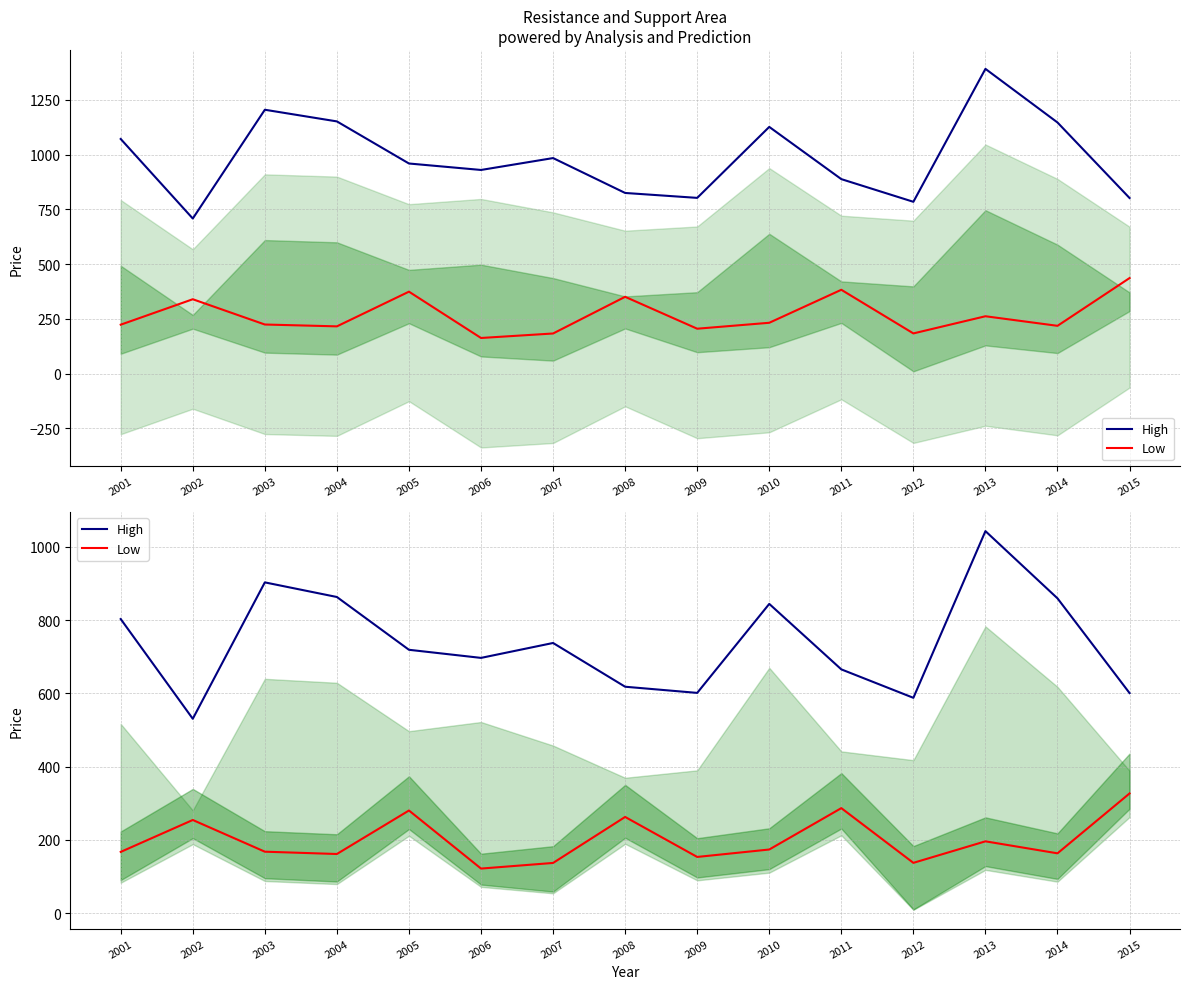

What are all the series names shown in the legend?

High, Low